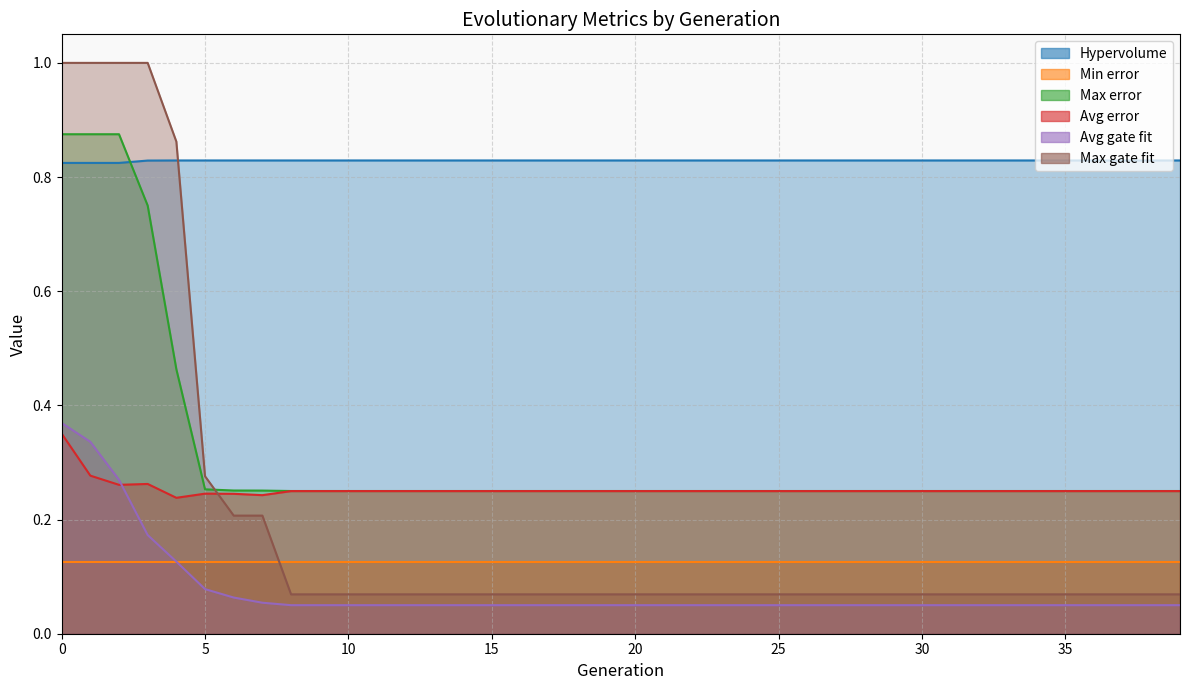

Where is Max error nearest to the value 0?

8